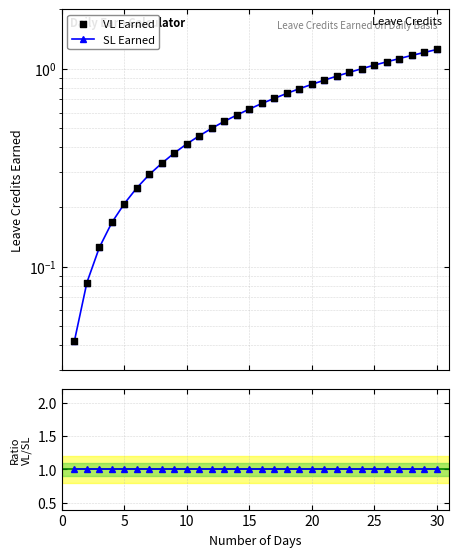

Which series has the largest Y range (max minus min)?

SL Earned